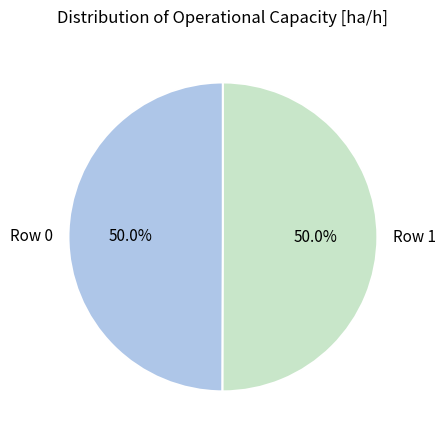

Is the sum of Row 0 and Row 1 greater than half?

Yes